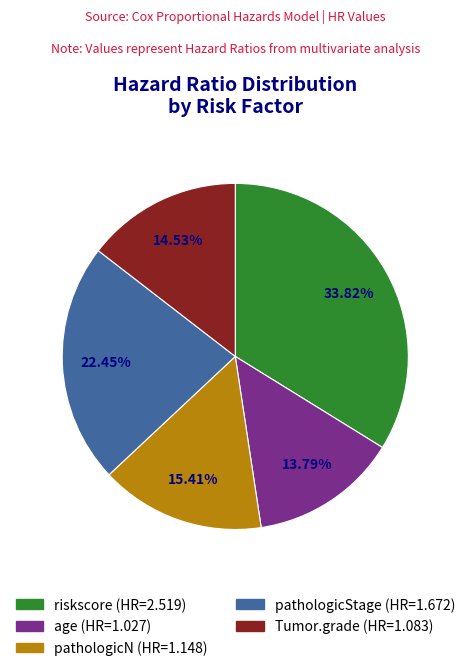

To the nearest percent, what is the average slice percentage?

20%